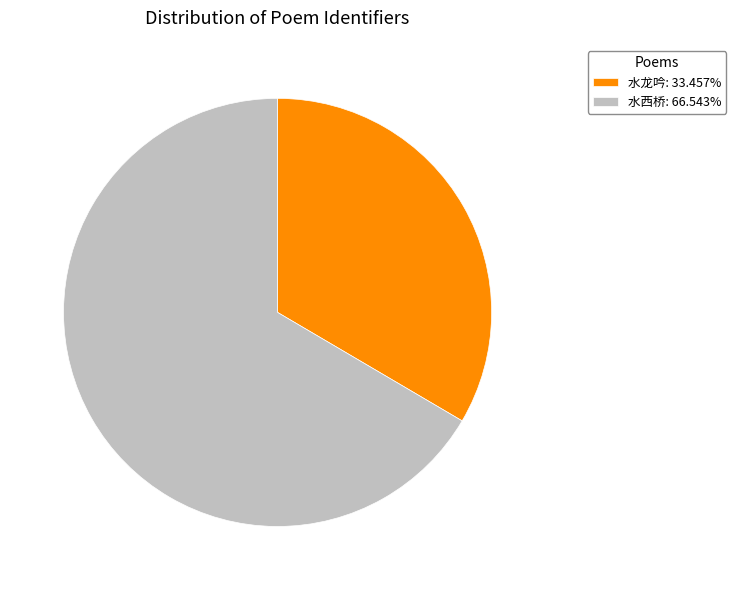

How many slices are in this pie chart?

2